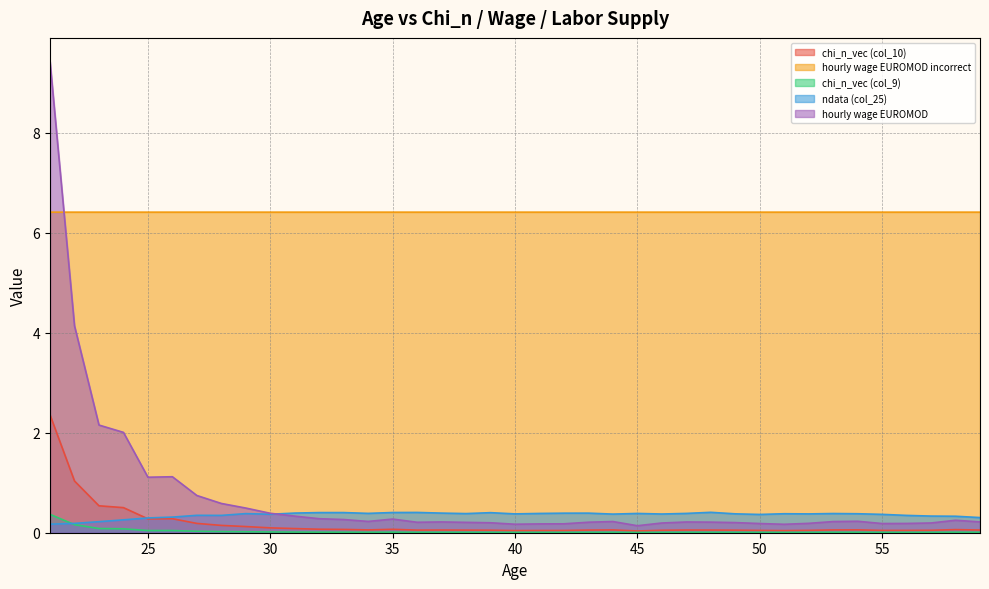

True or false: hourly wage EUROMOD incorrect has more than 2 points higher than both neighbors.

True